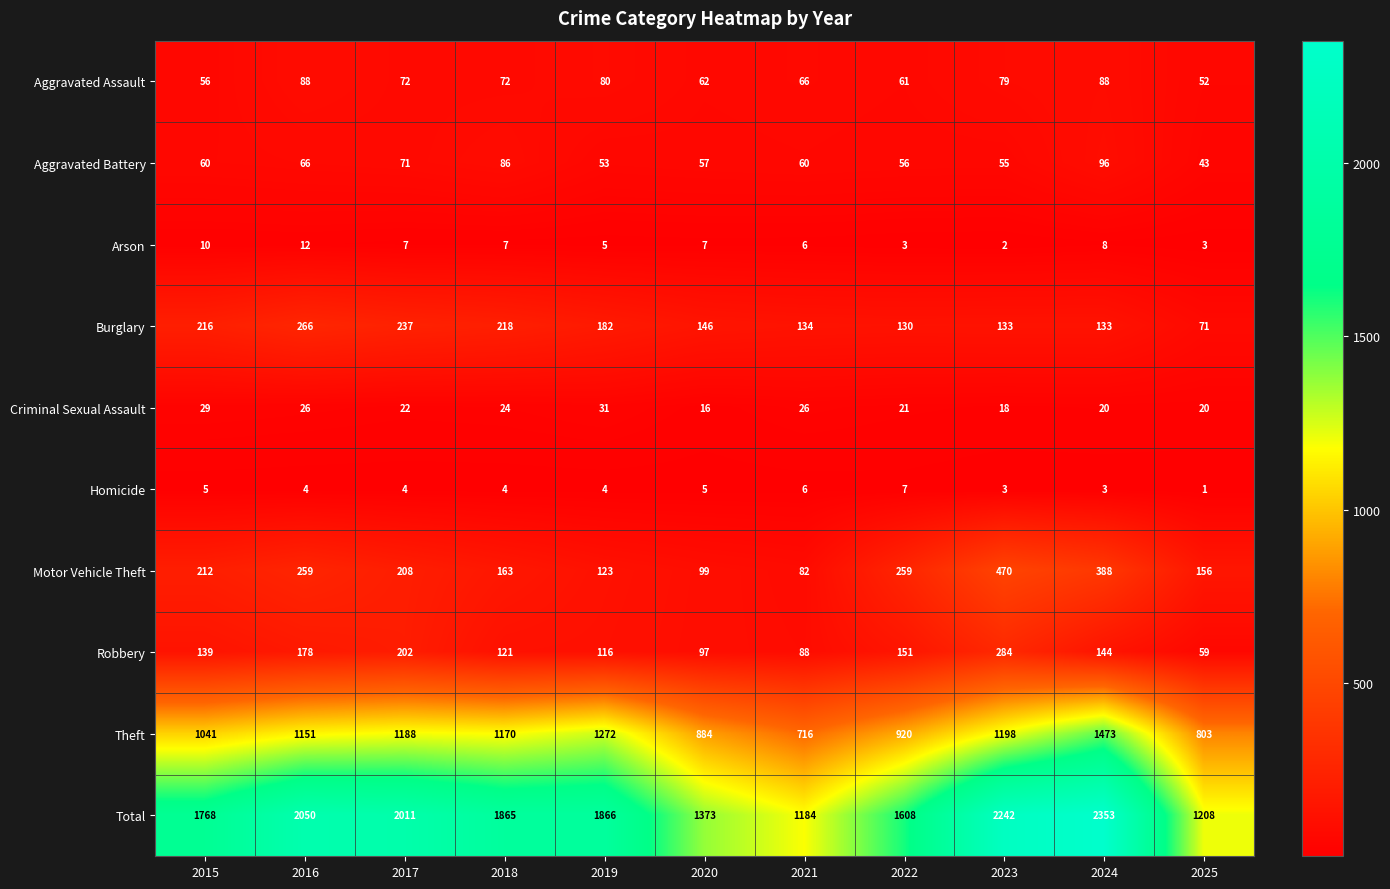

What is the spread (max minus min) of values at 2025?

1207